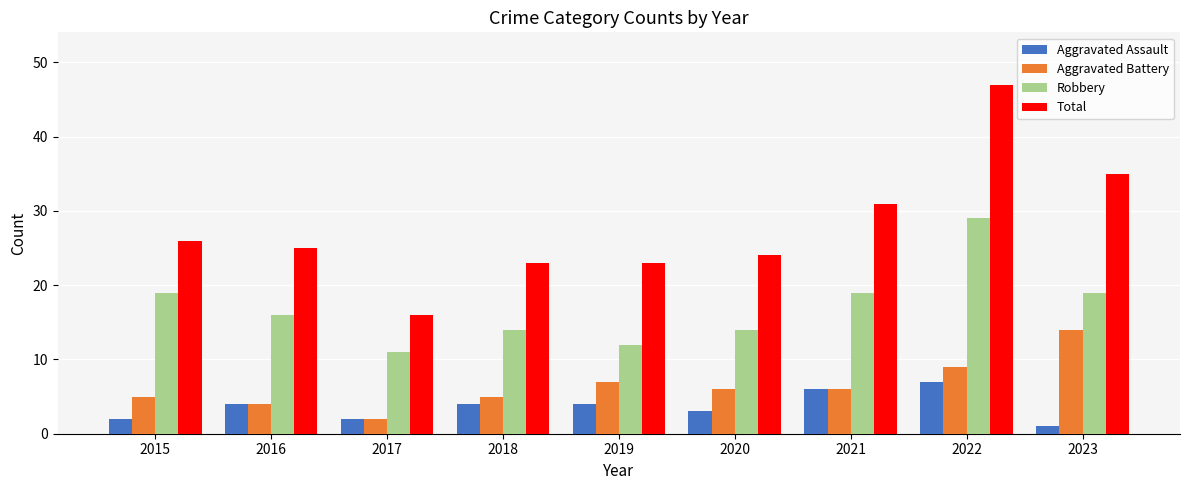

At which category is the sum across all series the highest?

2022